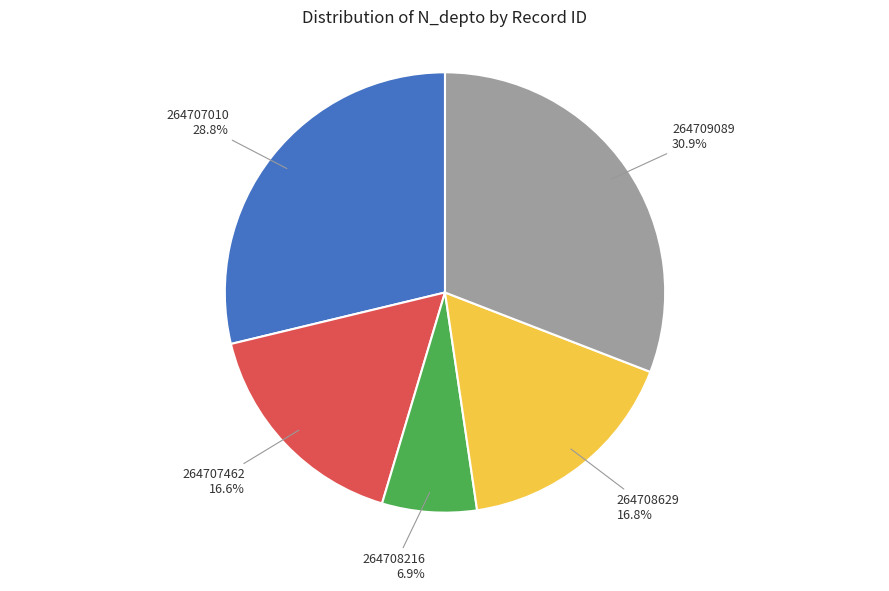

How many slices are in this pie chart?

5